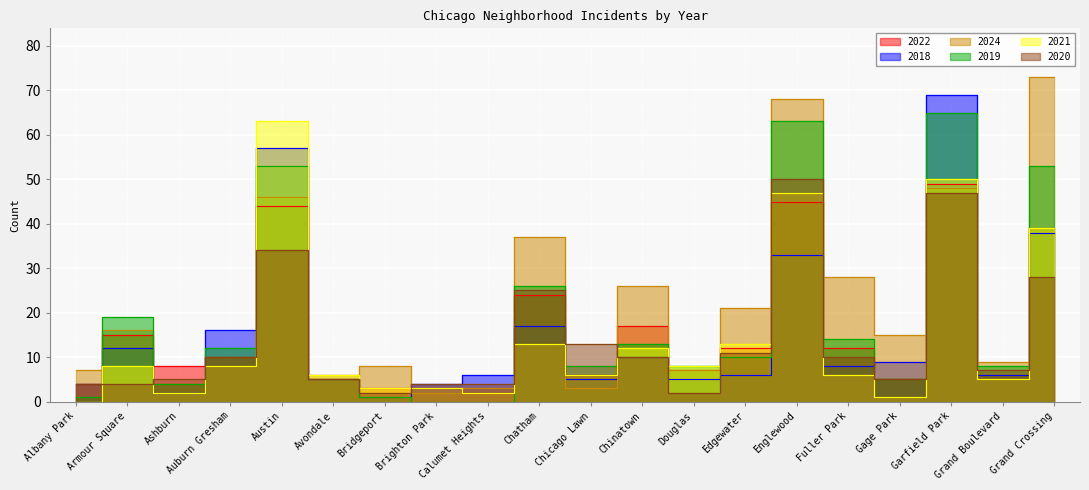

What is the difference between the 2020 values at Chinatown and Ashburn?

5